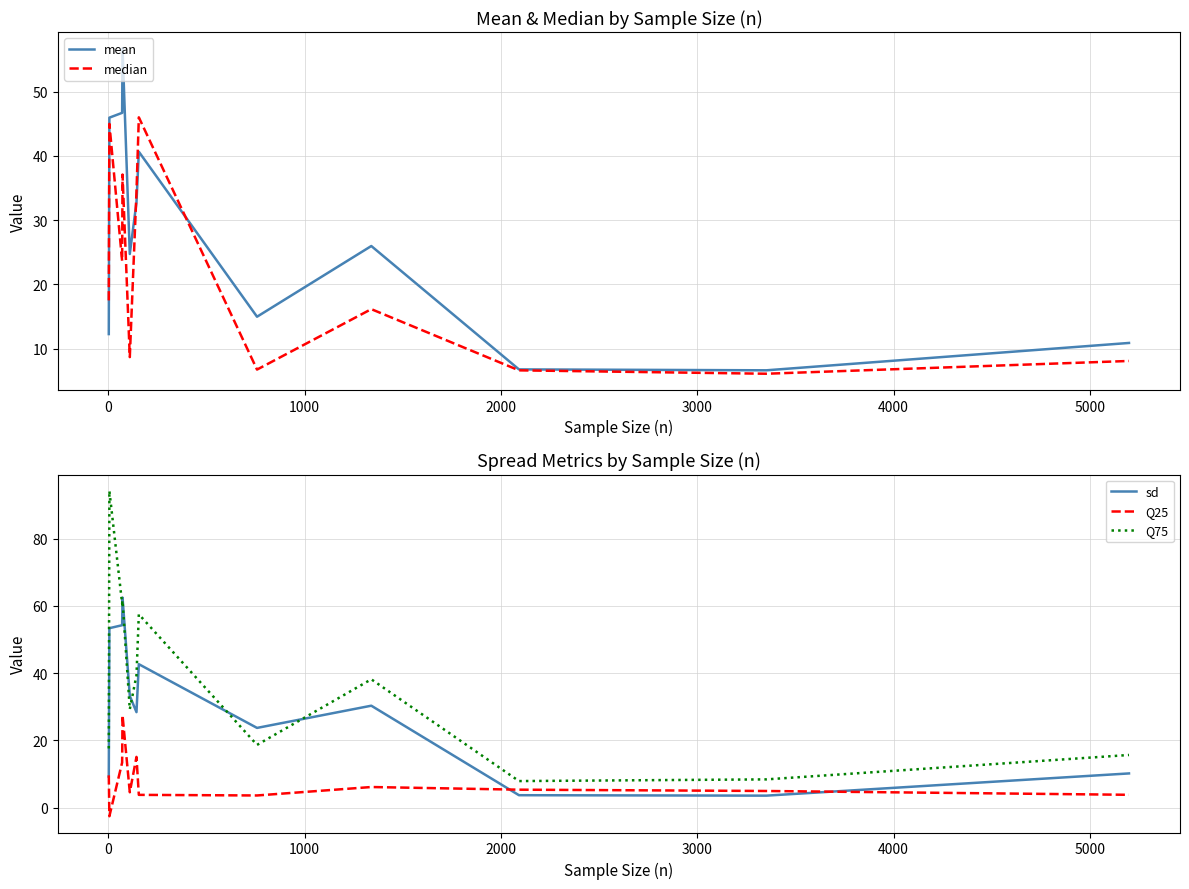

What is the sum of all Q75 values?

448.6